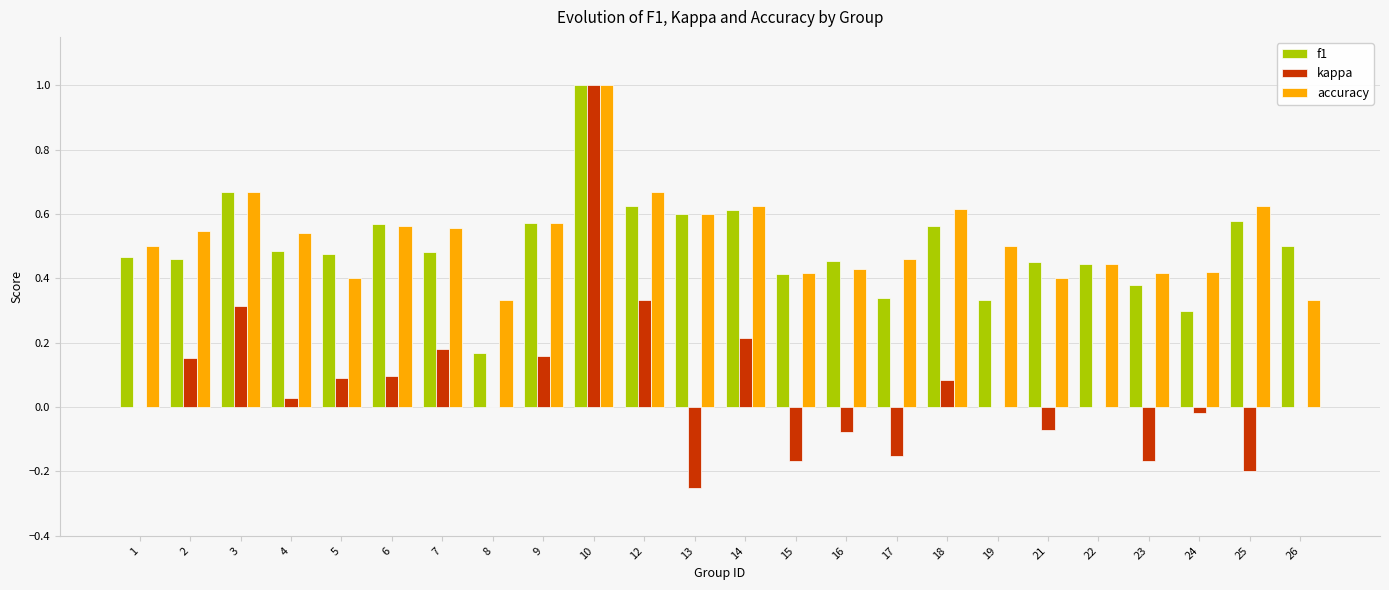

What is the total value across all series at 26?

0.8